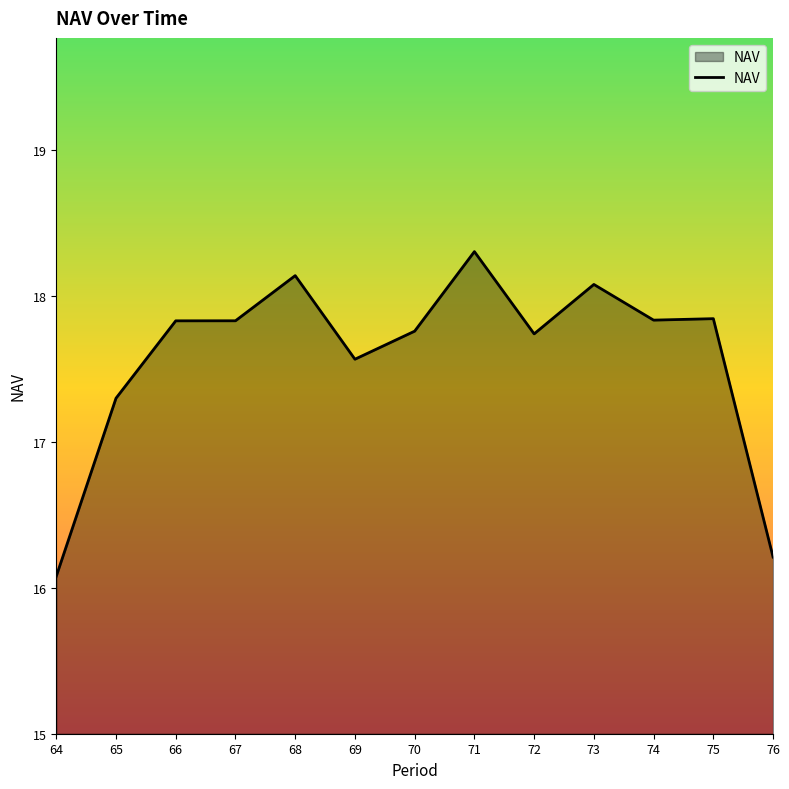

What is the difference between the maximum and minimum values?

2.2